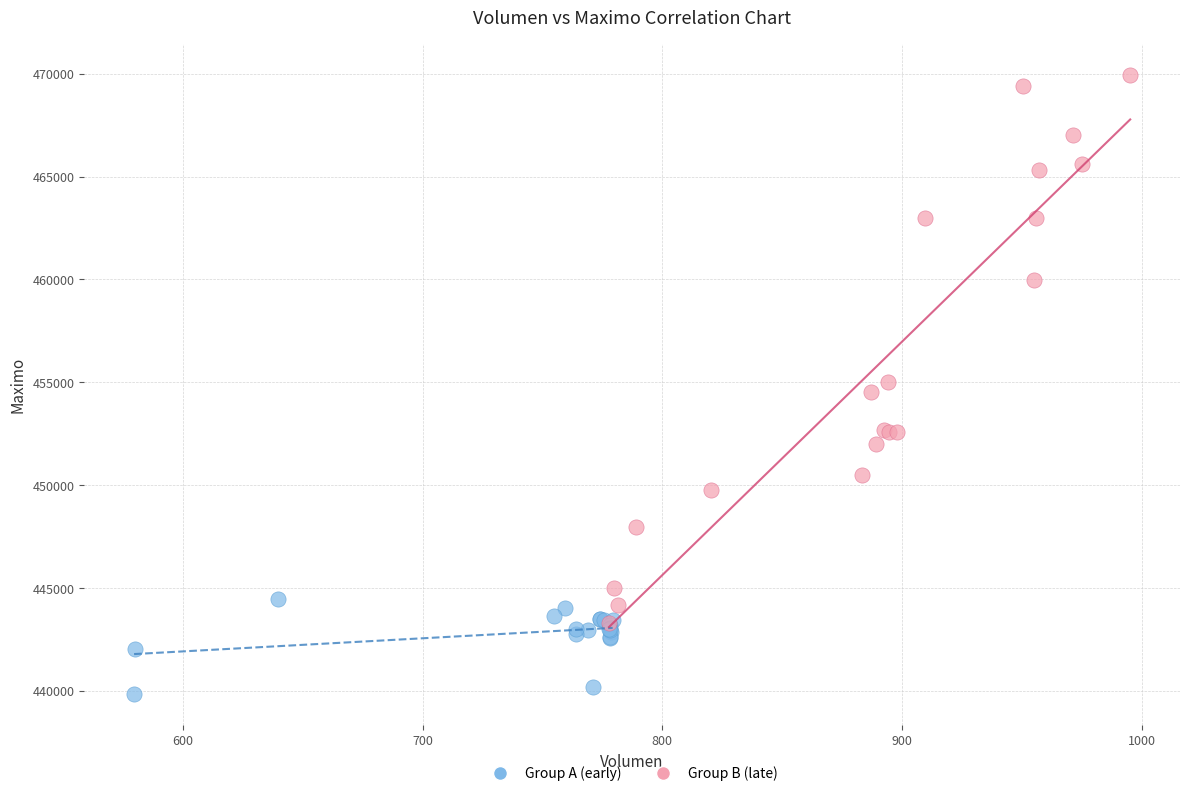

Which series has the largest Y range (max minus min)?

Group B (late)